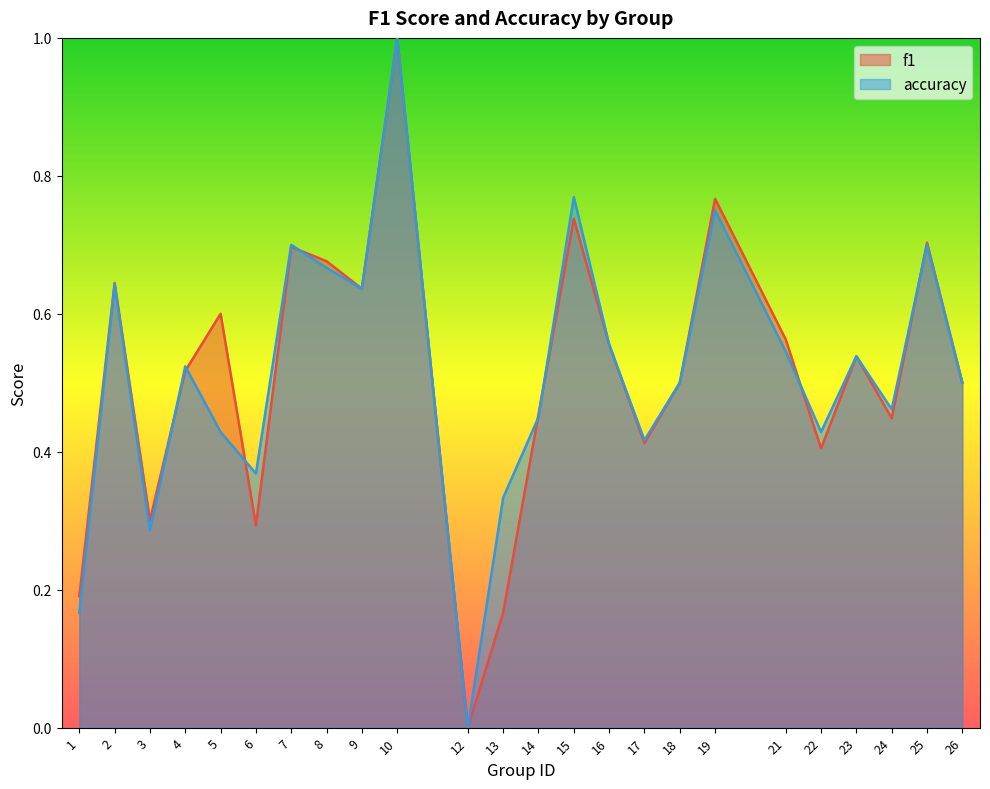

Reading left to right, transcribe all the data shown in this chart.

f1: 0.2	0.6	0.3	0.5	0.6	0.3	0.7	0.7	0.6	1.0	0.0	0.2	0.5	0.7	0.6	0.4	0.5	0.8	0.6	0.4	0.5	0.4	0.7	0.5
accuracy: 0.2	0.6	0.3	0.5	0.4	0.4	0.7	0.7	0.6	1.0	0.0	0.3	0.5	0.8	0.6	0.4	0.5	0.8	0.5	0.4	0.5	0.5	0.7	0.5